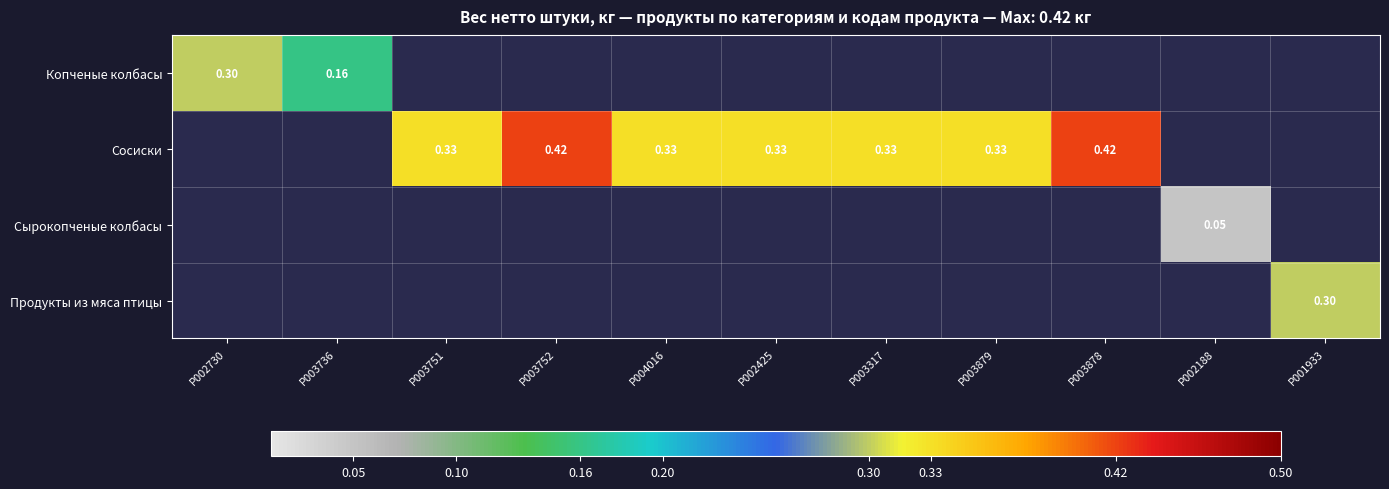

What is the maximum value for Продукты из мяса птицы?

0.3